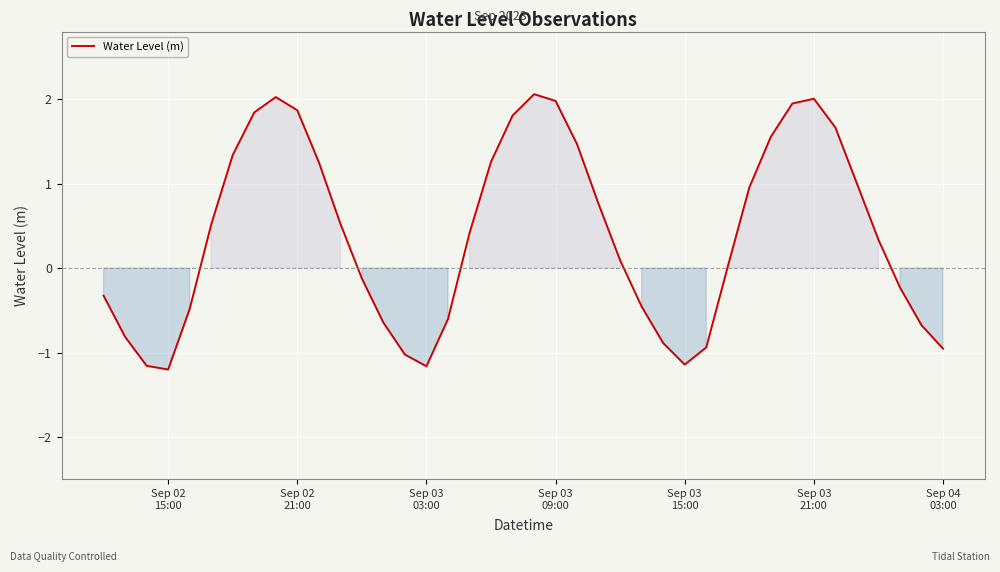

What is the minimum value shown in the chart?

-1.2